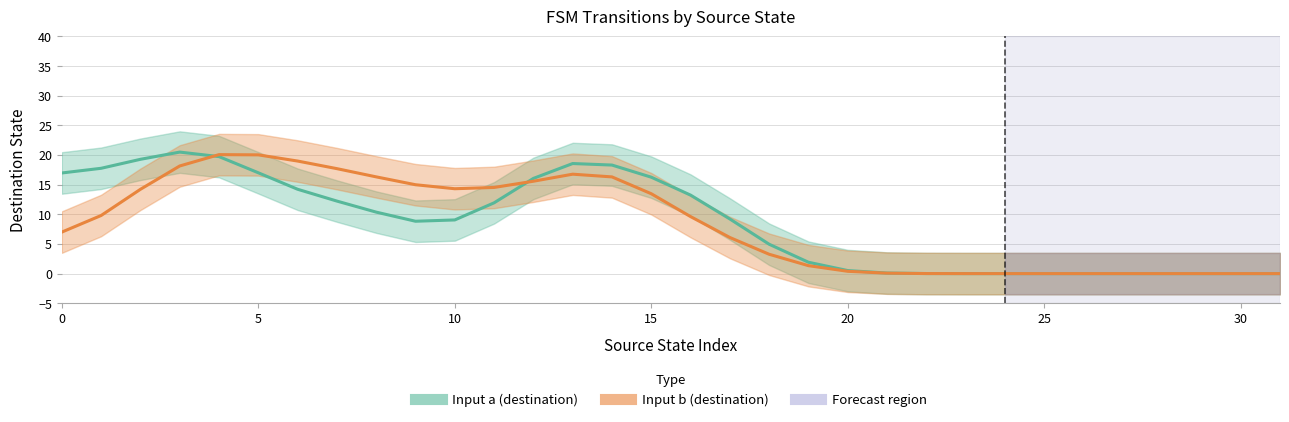

True or false: Input b (destination) and Input a (destination) cross at least once.

True